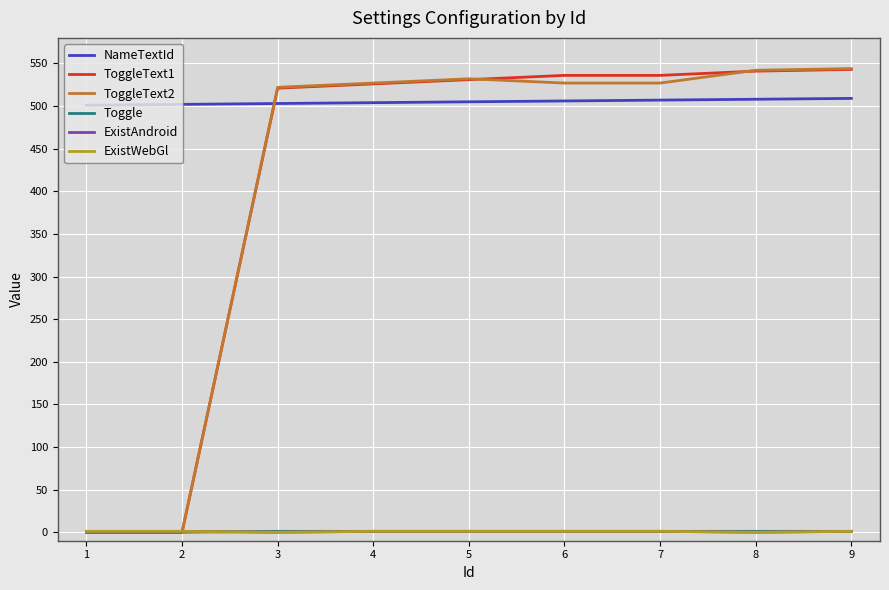

What is the minimum value for NameTextId?

501